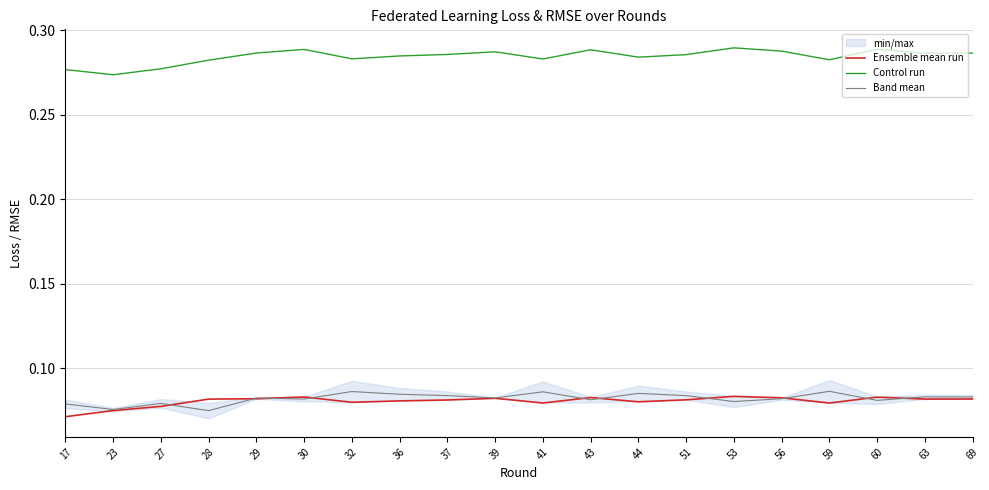

Where is Band mean nearest to the value 0?

28